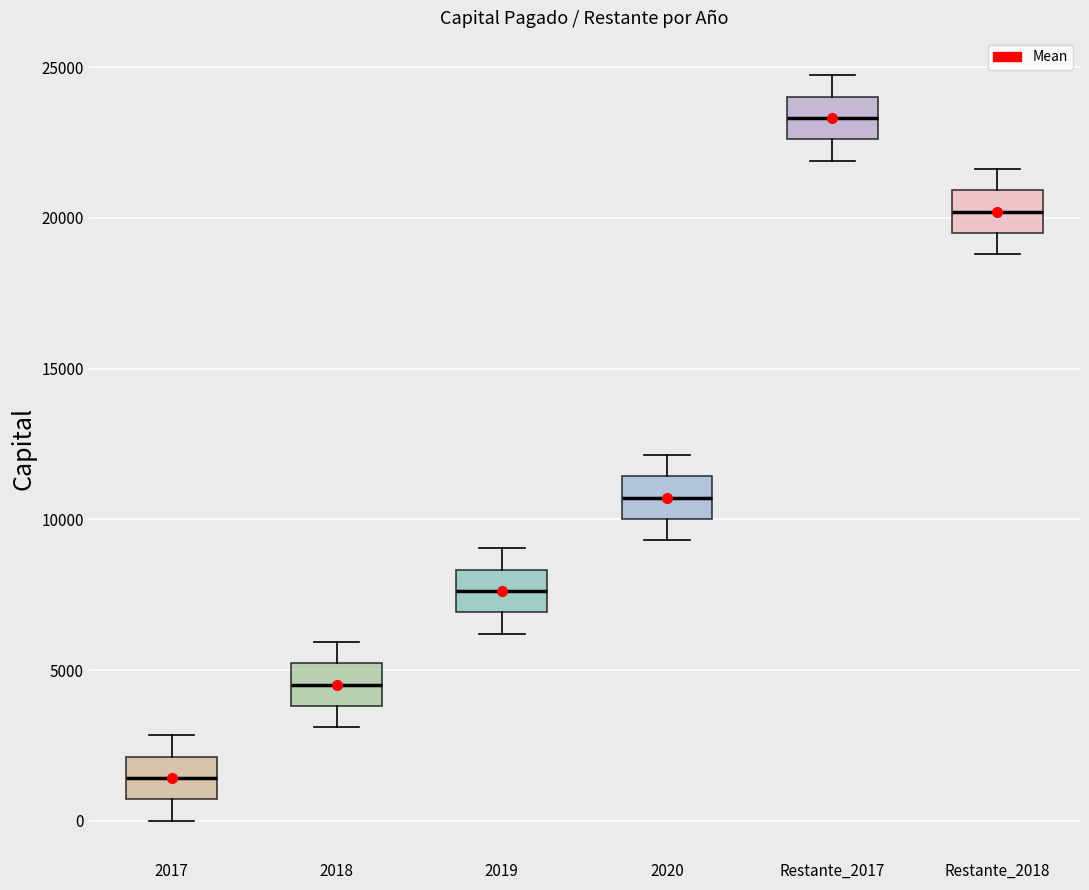

Reading left to right, transcribe this box plot: for each box, give where its median line is, the range the box spans, and where its two whiskers end, as read against the y-axis. The values are not printed on the chart, so give them approximately, as read against the axis.

2017: median 1500, box 500 to 2000, whiskers 0 to 3000
2018: median 4500, box 4000 to 5000, whiskers 3000 to 6000
2019: median 7500, box 7000 to 8500, whiskers 6000 to 9000
2020: median 10500, box 10000 to 11500, whiskers 9500 to 12000
Restante_2017: median 23500, box 22500 to 24000, whiskers 22000 to 24500
Restante_2018: median 20000, box 19500 to 21000, whiskers 19000 to 21500